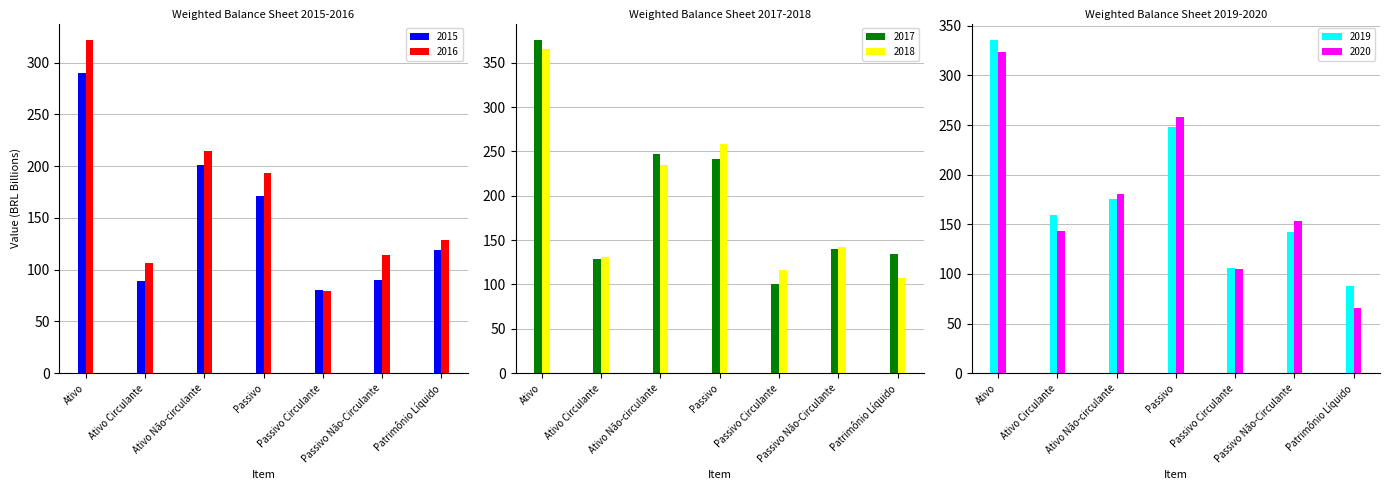

Between Ativo Circulante and Passivo, which series saw the biggest shift?

2018